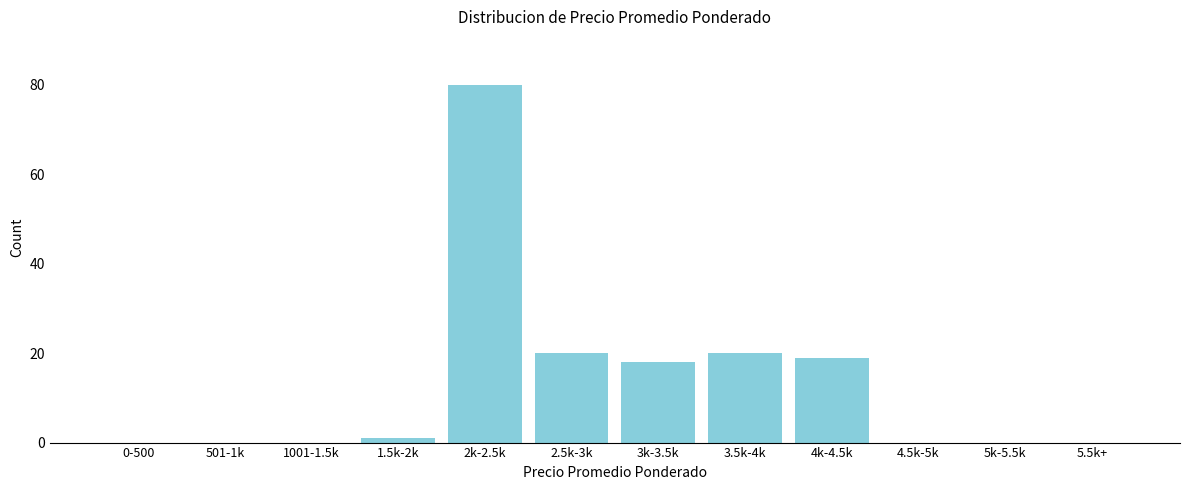

Reading left to right, extract all data points from this chart.

0-500=0	501-1k=0	1001-1.5k=0	1.5k-2k=1	2k-2.5k=80	2.5k-3k=20	3k-3.5k=18	3.5k-4k=20	4k-4.5k=19	4.5k-5k=0	5k-5.5k=0	5.5k+=0